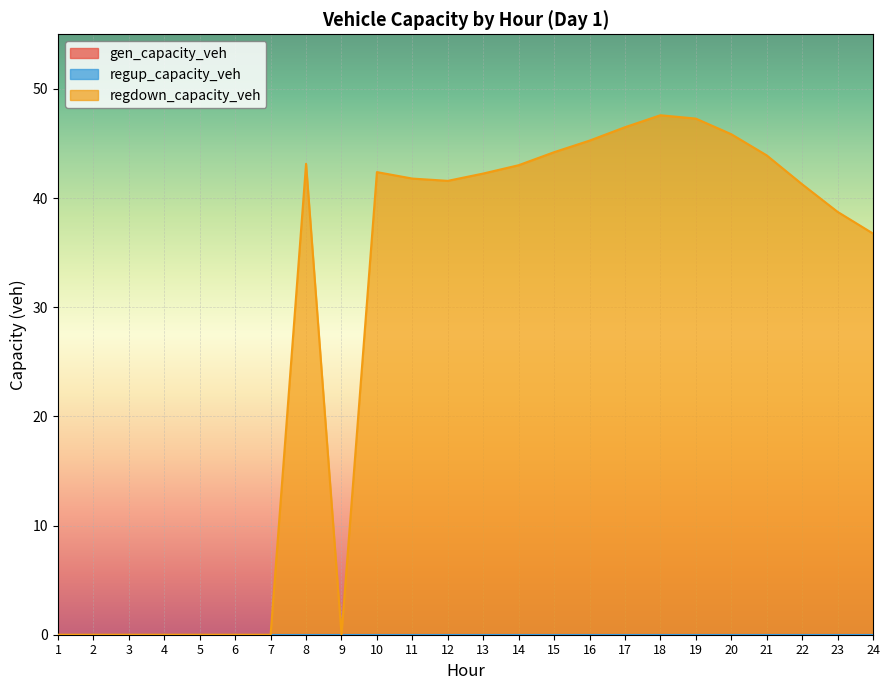

Is it true that gen_capacity_veh equals 0.0 at 16?

True